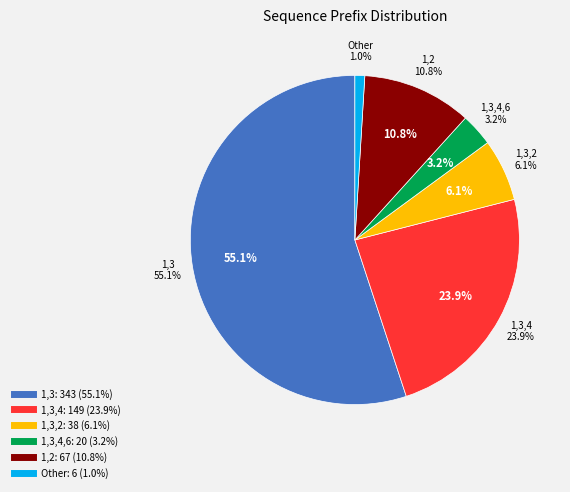

True or false: 1,3 accounts for 68% of the total.

False